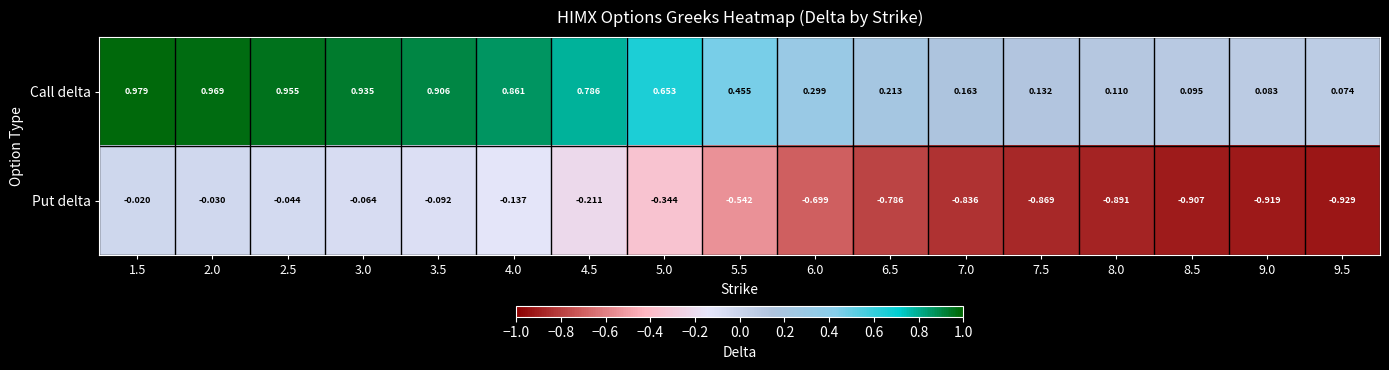

Which series changed the most between 4.5 and 8.5?

Put delta